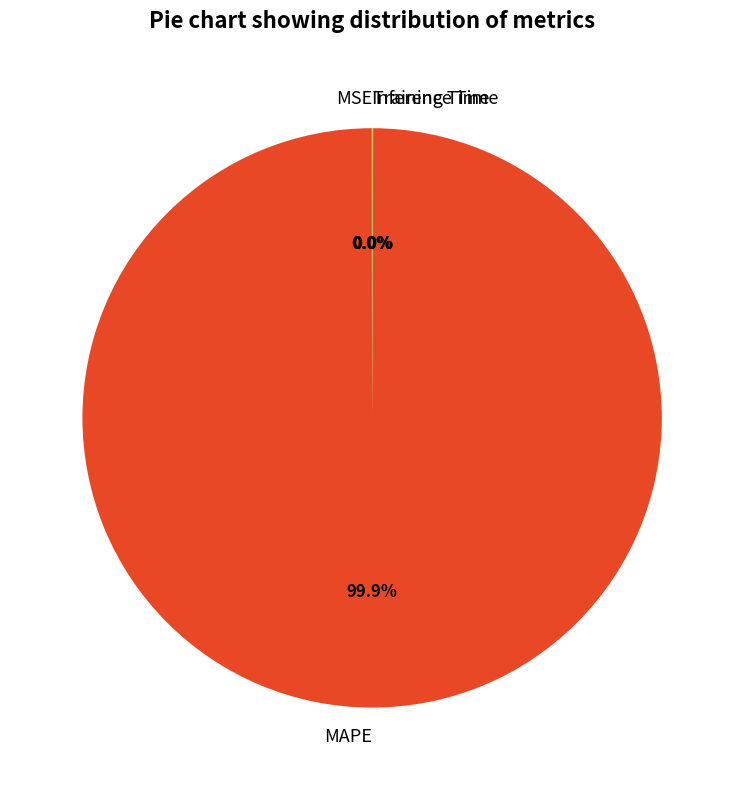

Which category has the biggest portion of the pie?

MAPE